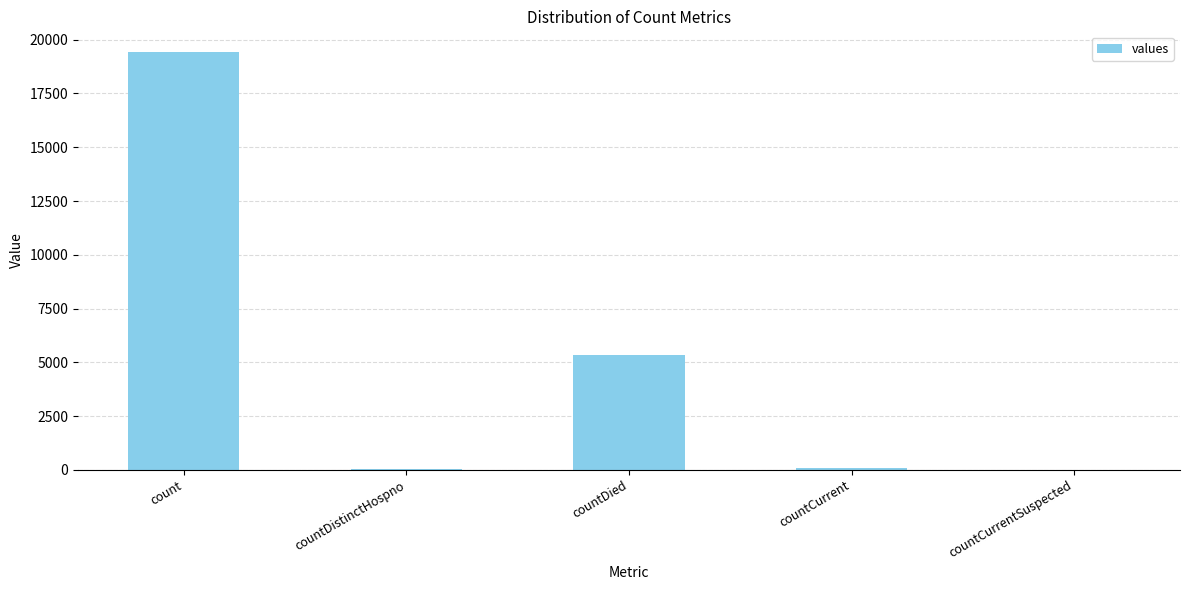

How many data points does each series have?

5